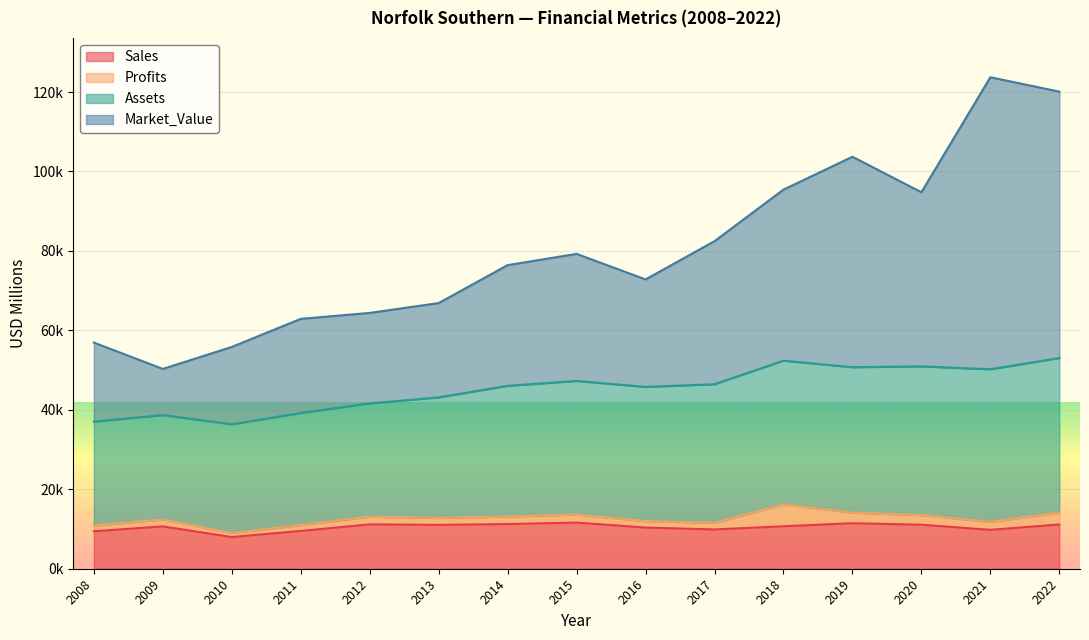

What is the value of the Sales point at the 9th from the left?

10364